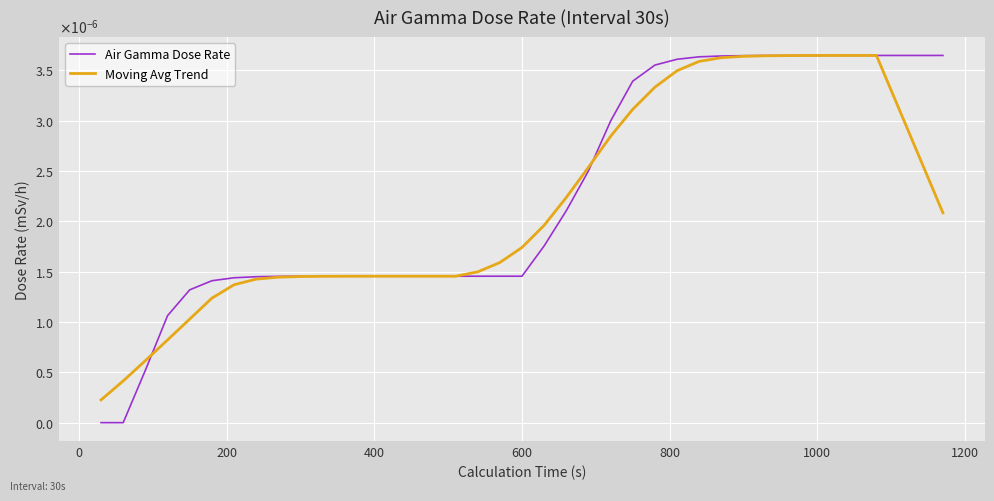

What are all the series names shown in the legend?

Air Gamma Dose Rate, Moving Avg Trend